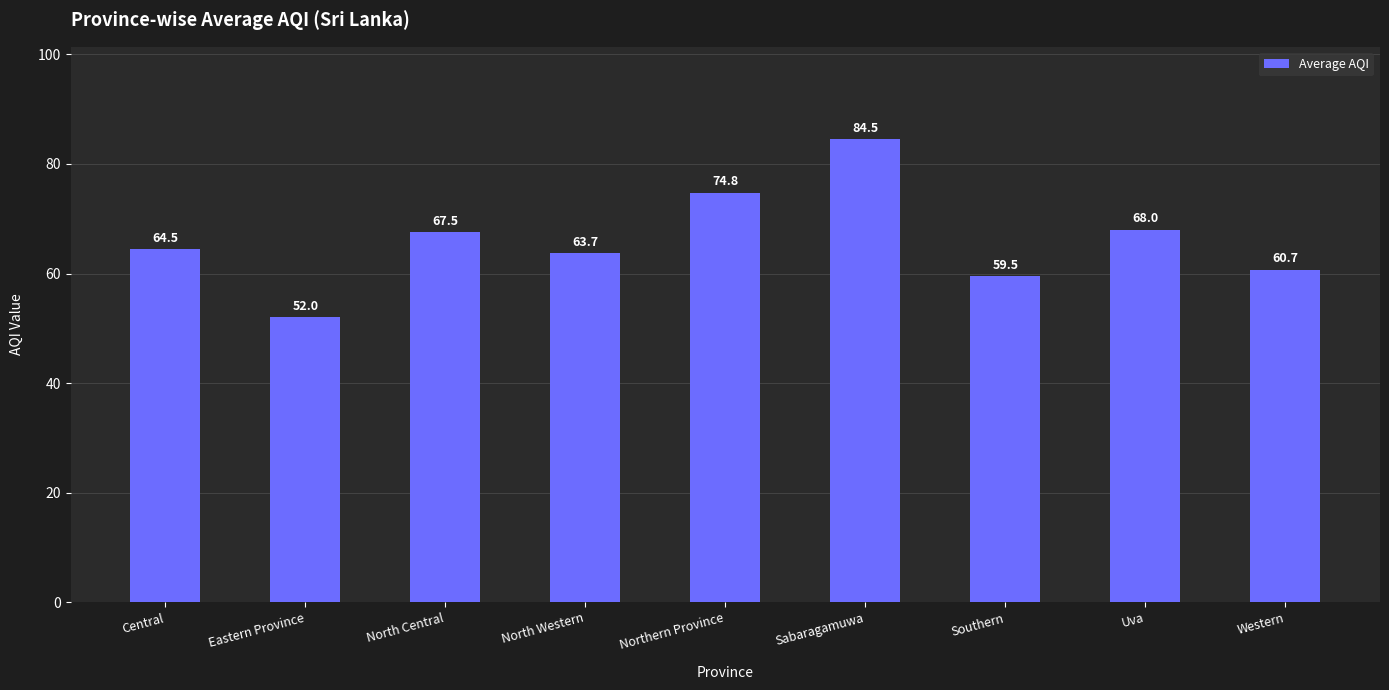

The chart shows a value of 12.6 at Southern. True or false?

False